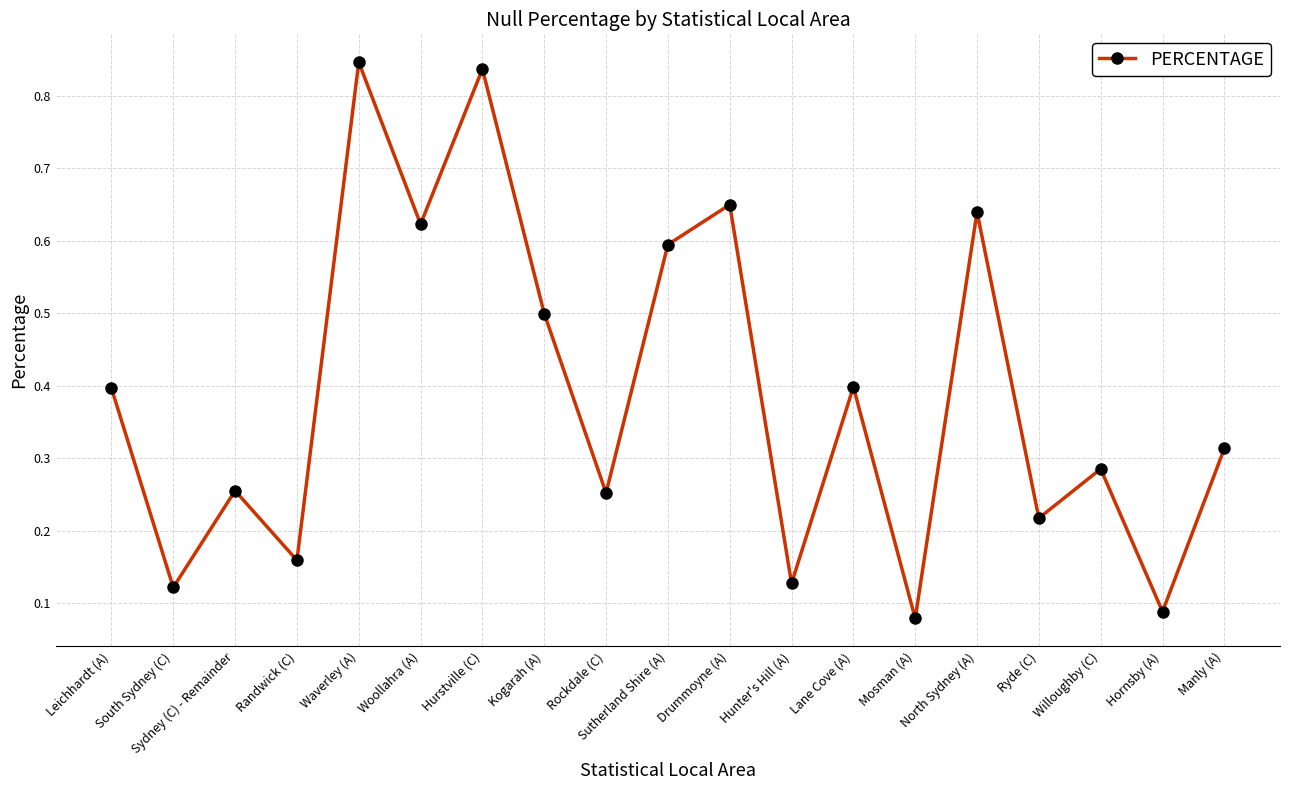

How many values are between 0 and 1?

19